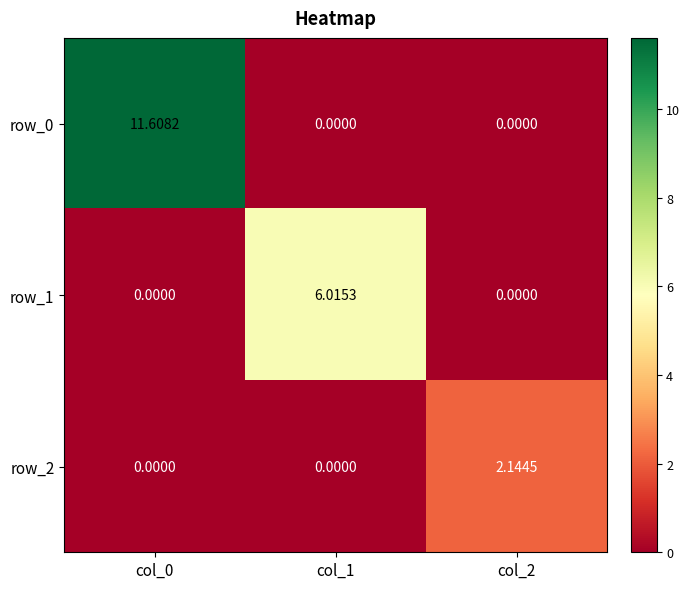

Is the value of row_0 at col_2 greater than the value of row_2 at col_2?

No